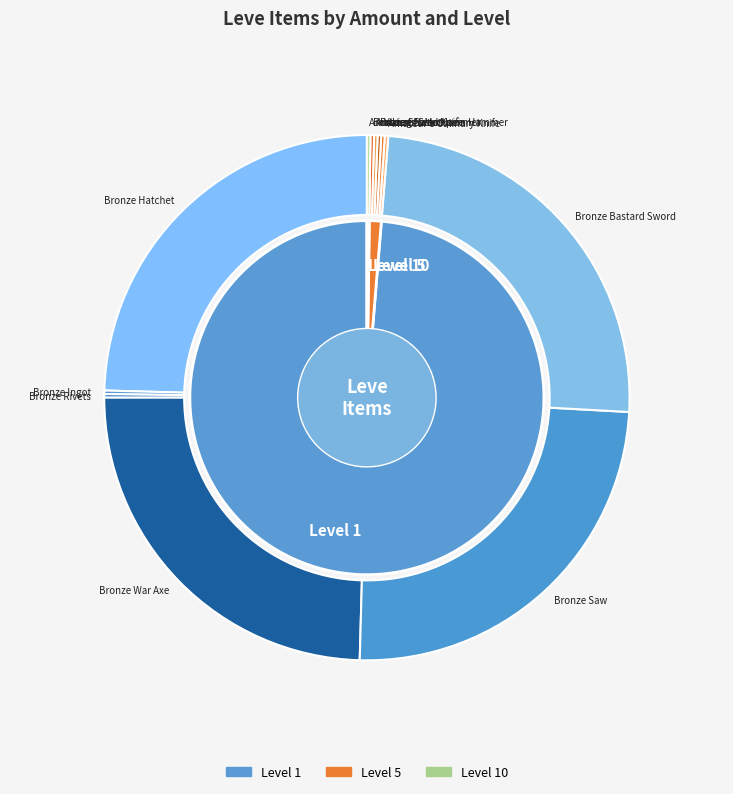

Which category has the smallest portion of the pie?

Bronze Ingot